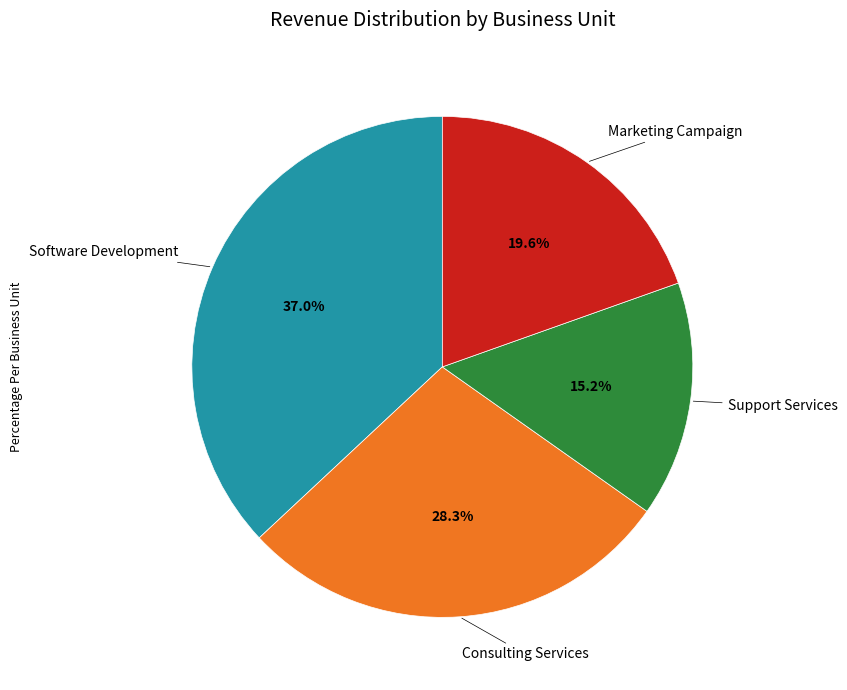

Which has a higher value, Support Services or Consulting Services?

Consulting Services